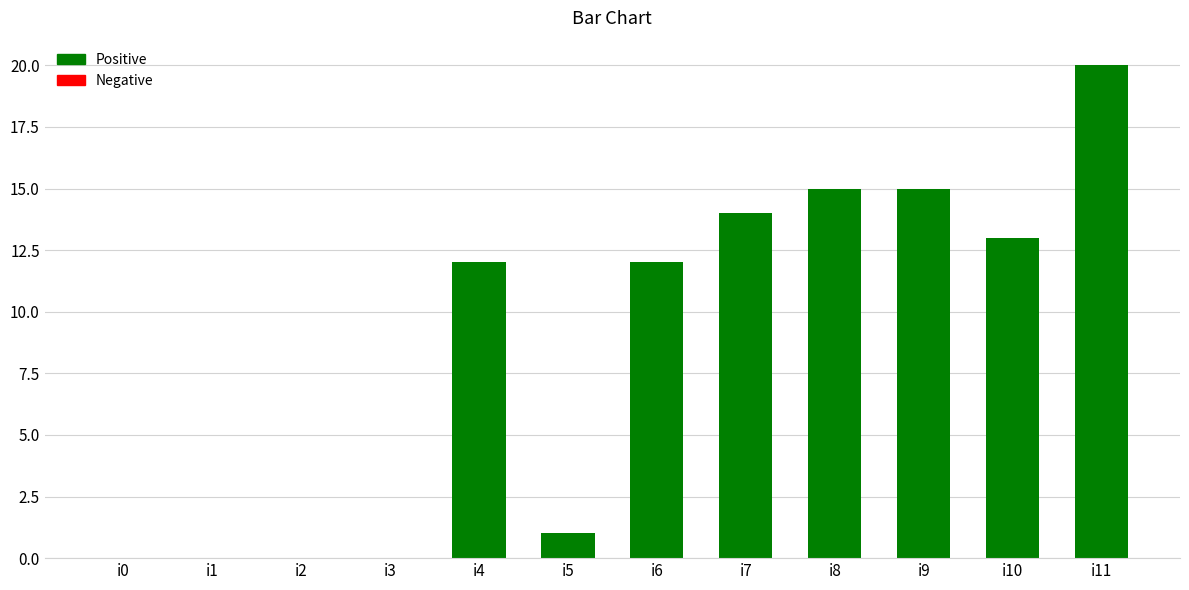

What is the sum of all values?

102